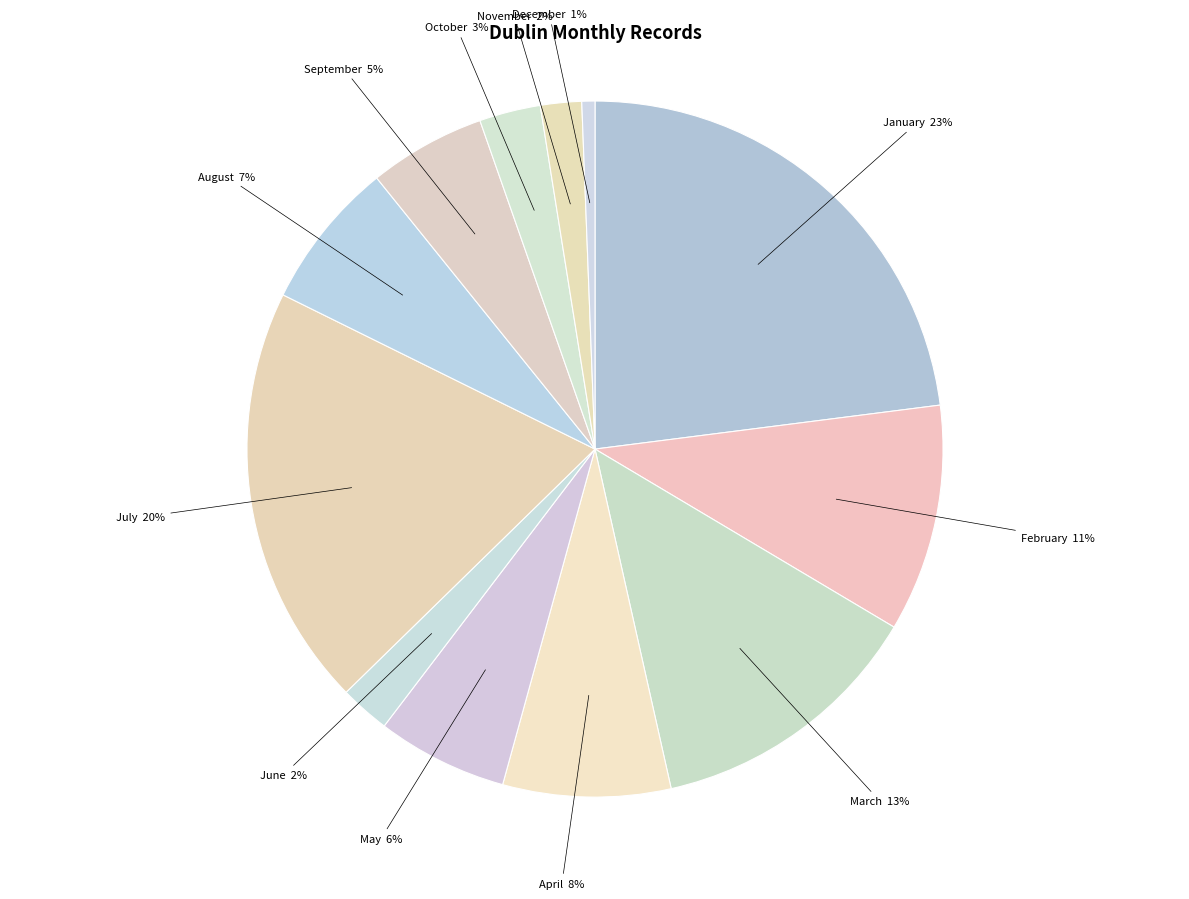

To the nearest percent, what is the combined percentage of March and December?

14%